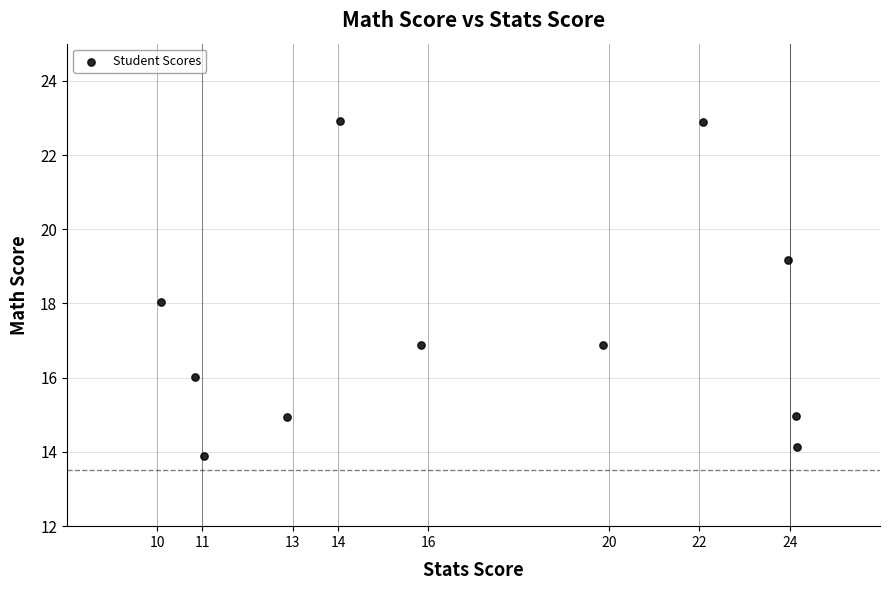

What is the range of X values (max minus min)?

14.1